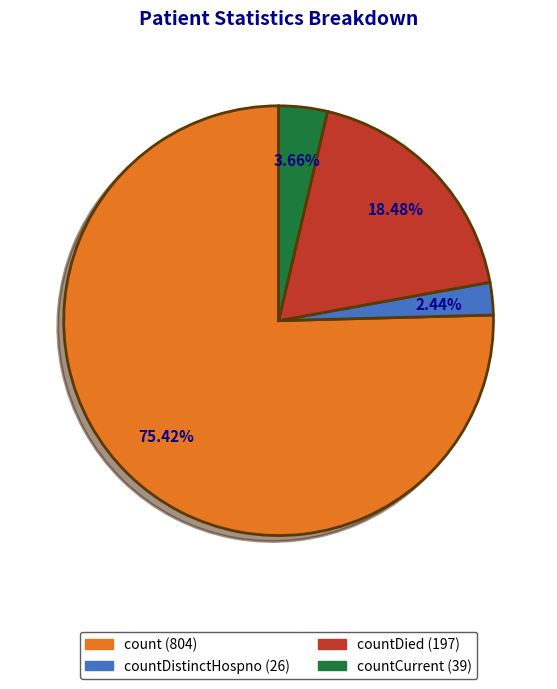

Is there any slice that represents more than half of the pie?

Yes